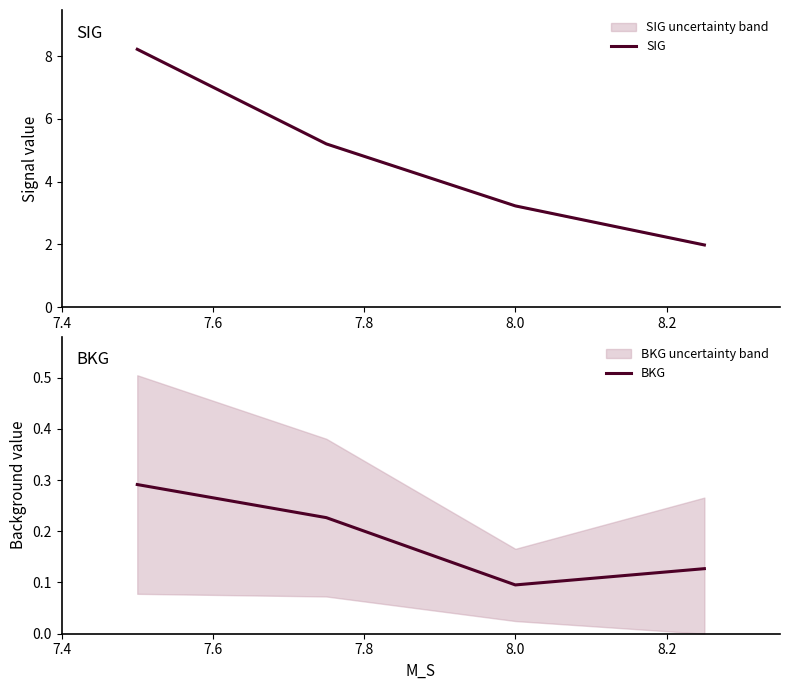

At how many categories does at least one series exceed 2?

3